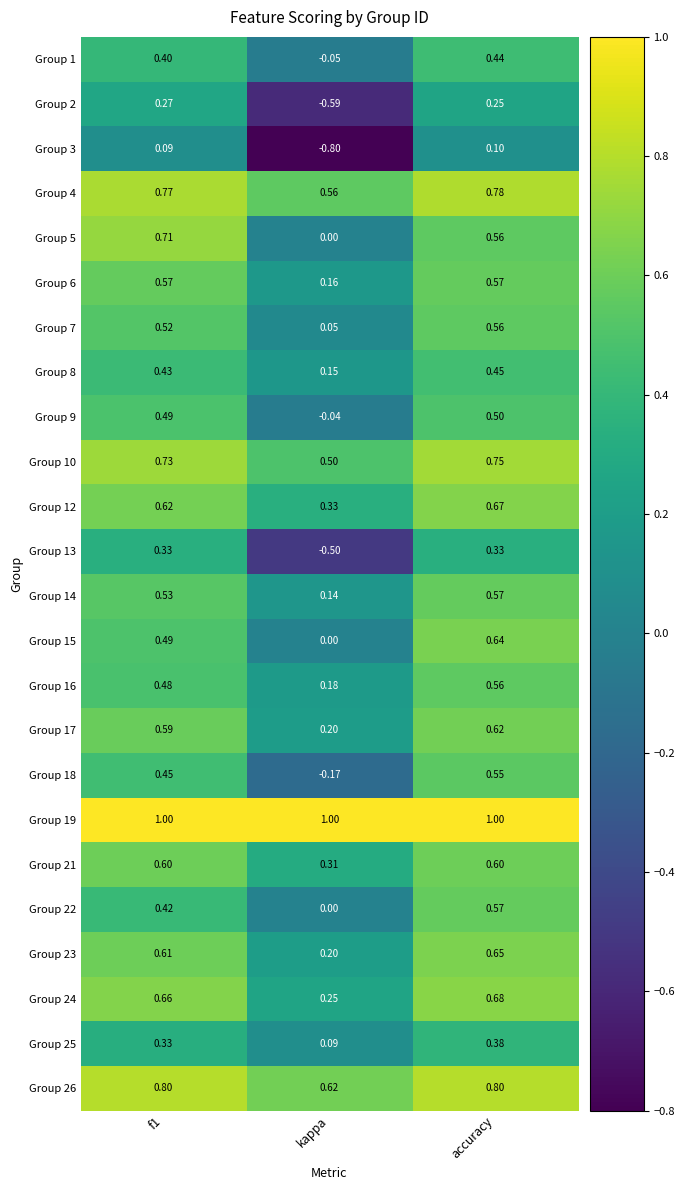

Is the value of Group 19 at accuracy greater than the value of Group 1 at kappa?

Yes